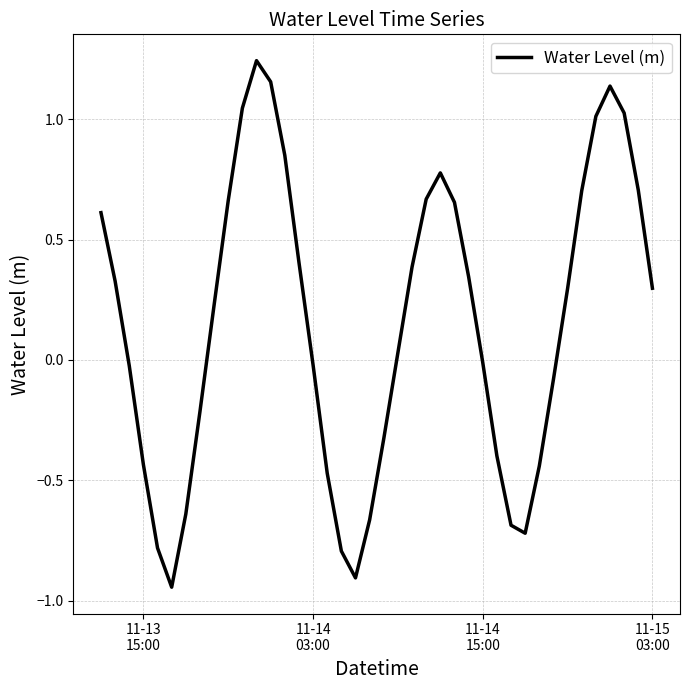

What is the difference between the maximum and minimum values?

2.2